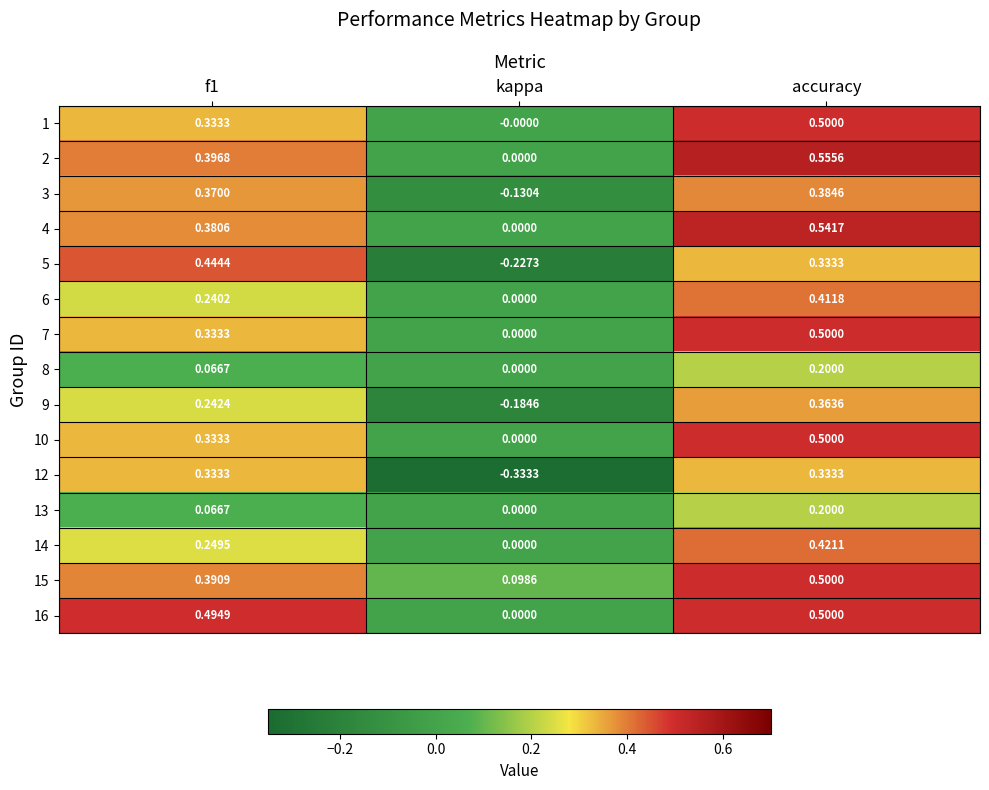

Where is 1 nearest to the value 0?

kappa